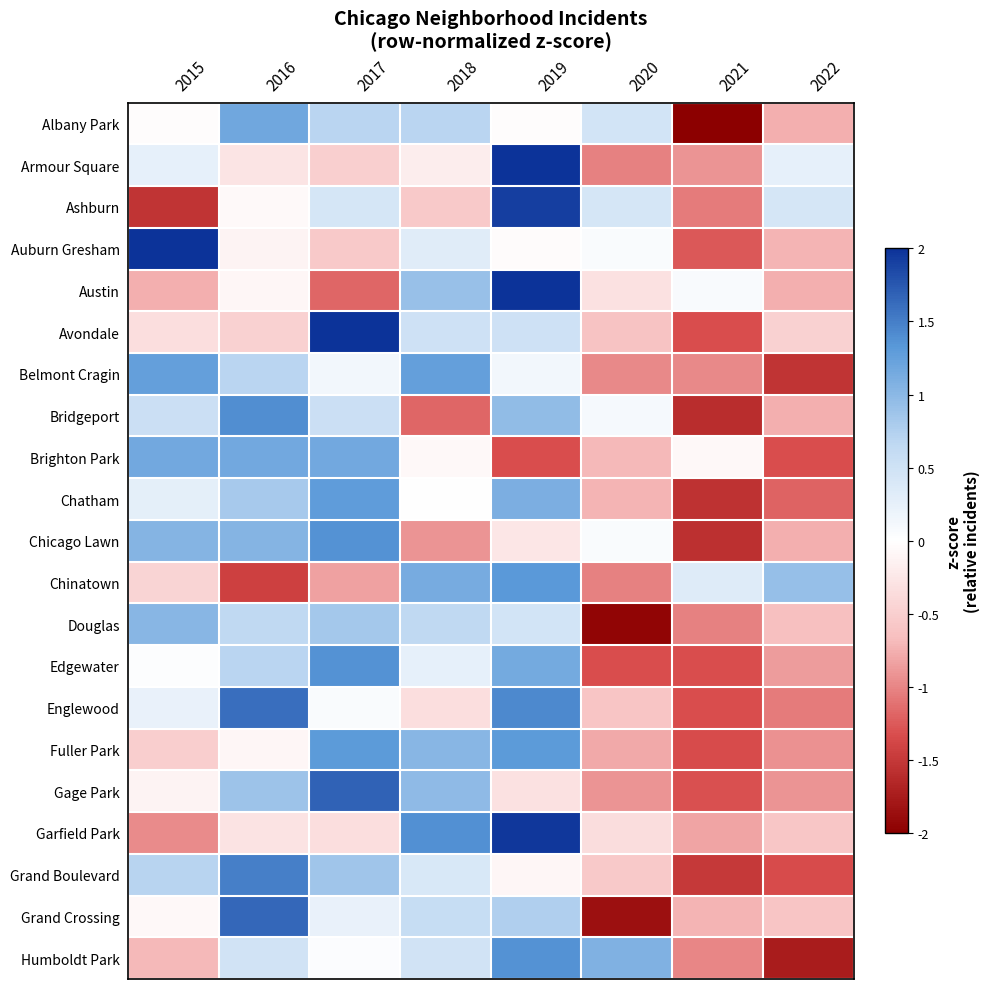

What is the maximum value shown in the chart?

2.4